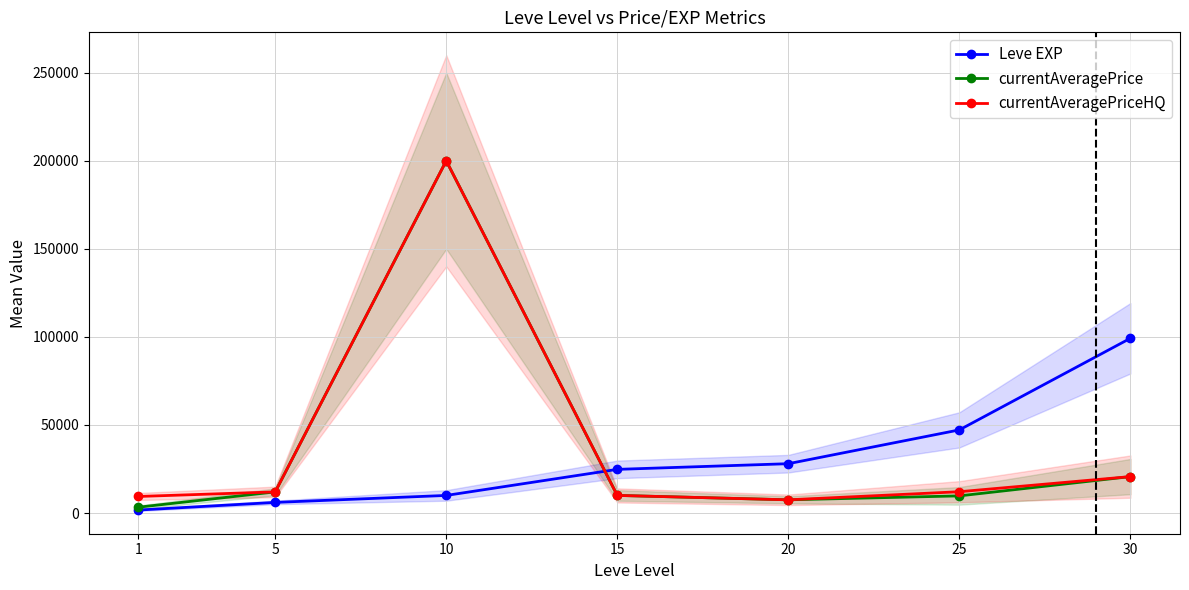

True or false: currentAveragePrice and currentAveragePriceHQ cross at least once.

False